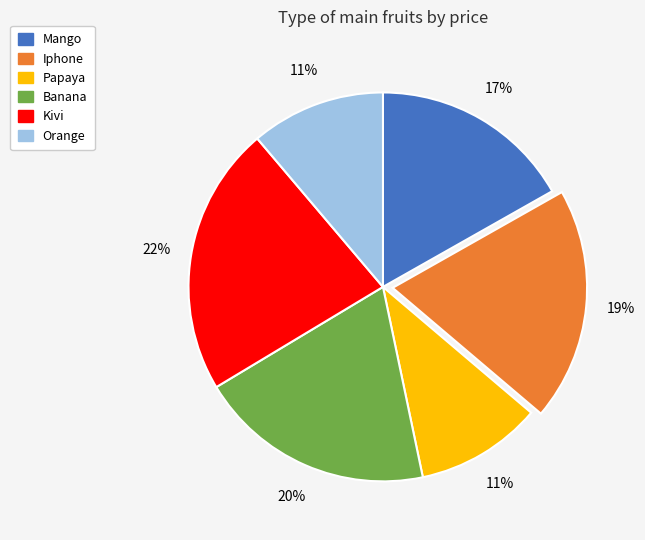

Is it true that Banana is 20% of the pie?

True